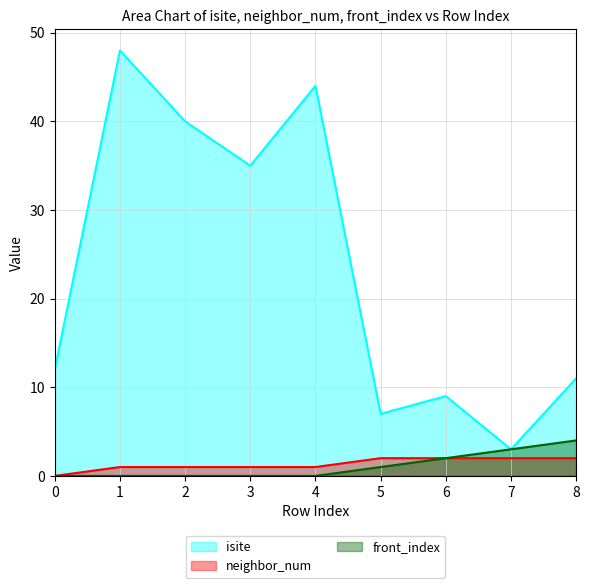

The isite series shows 44 at 4. True or false?

True